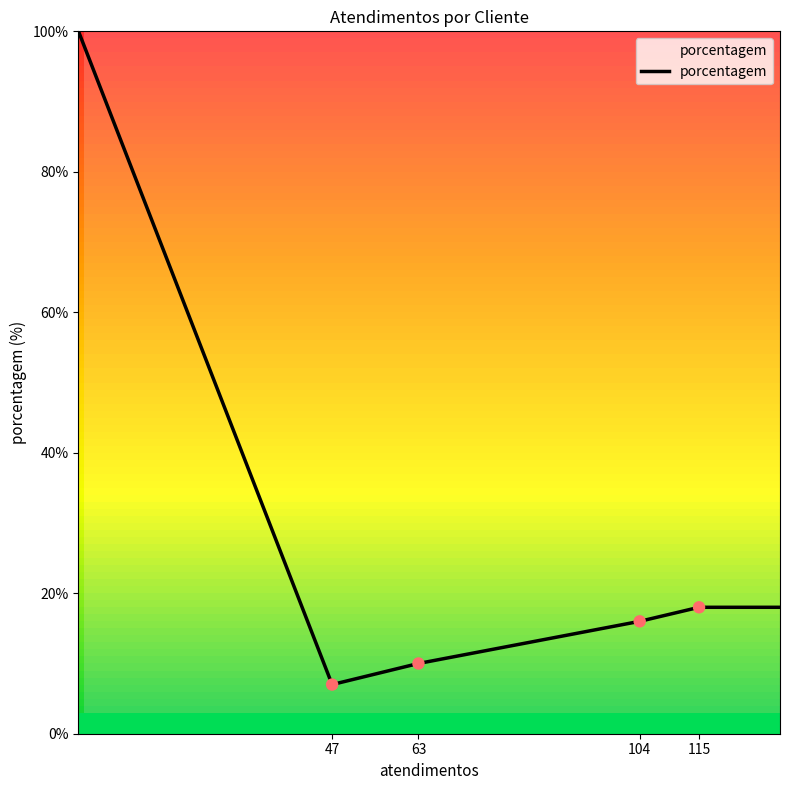

How many interior local valleys (lower than both neighbors) does the data have?

1